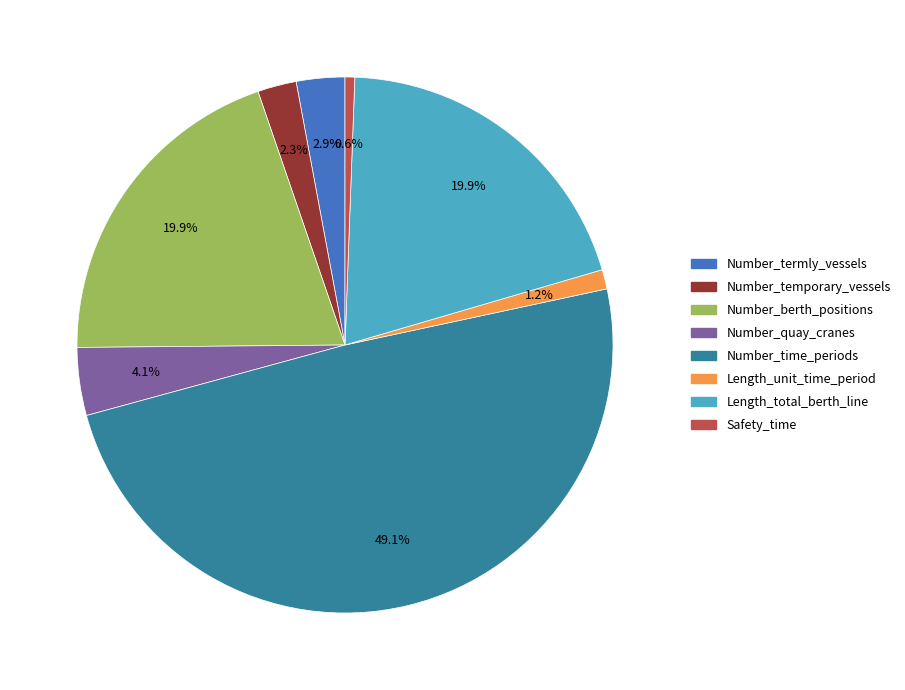

Which has a higher value, Number_temporary_vessels or Number_quay_cranes?

Number_quay_cranes